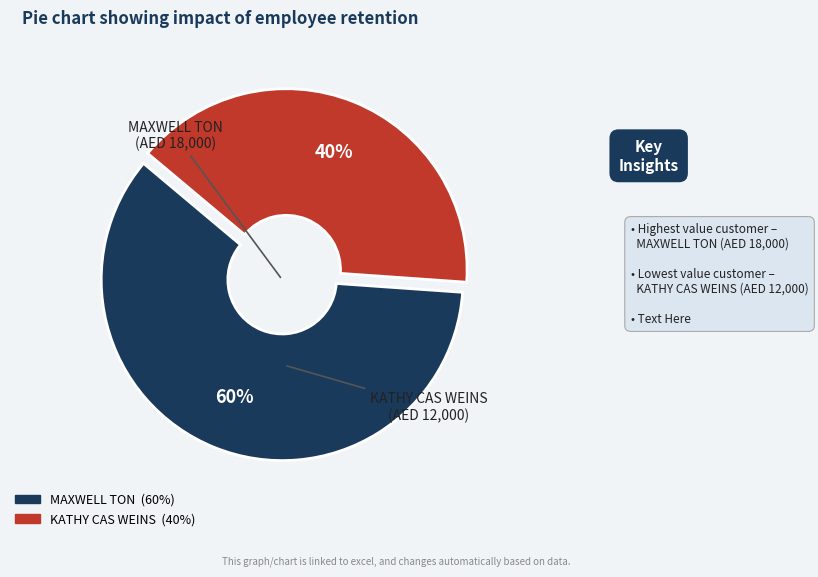

Does any single category account for the majority?

Yes